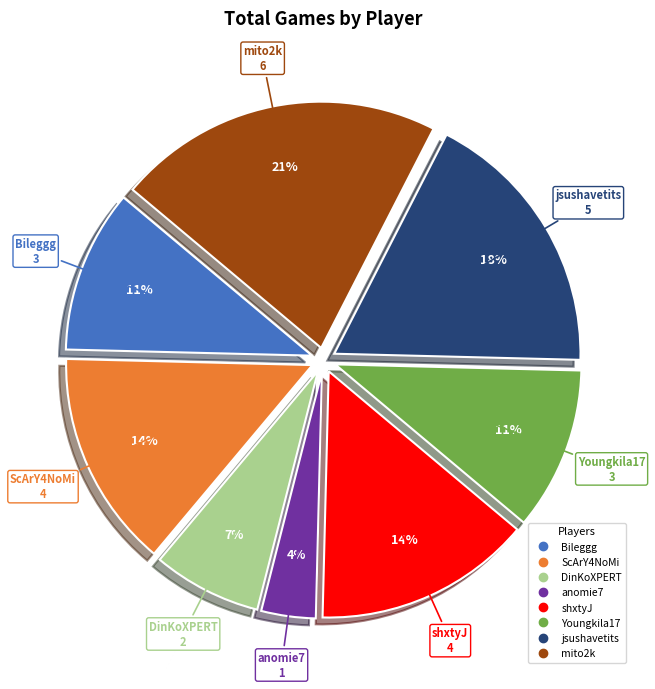

Do DinKoXPERT and anomie7 together represent more than half of the pie?

No